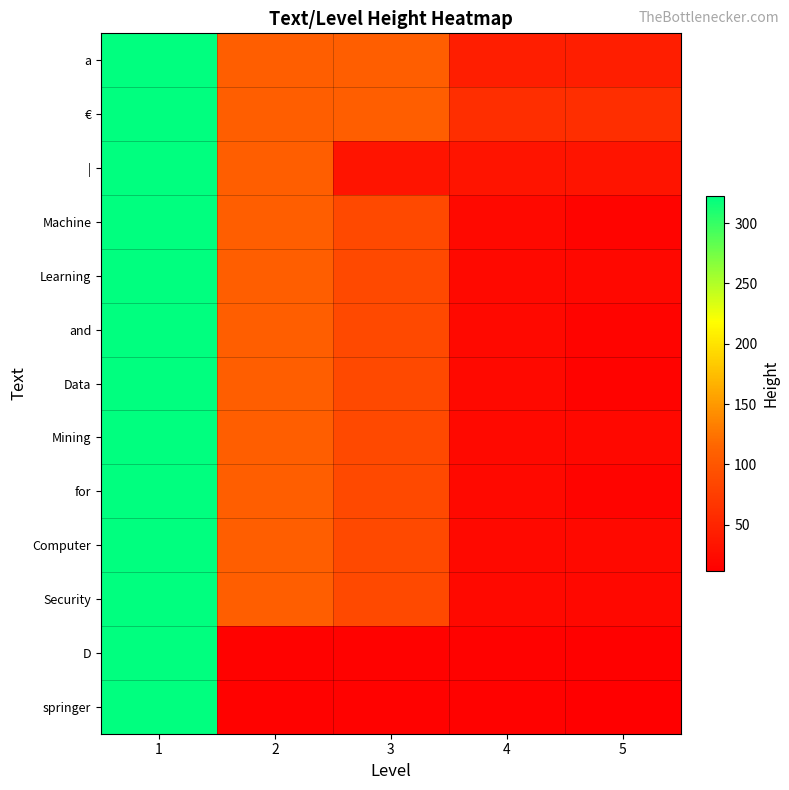

What is the total value across all series at 4?

342